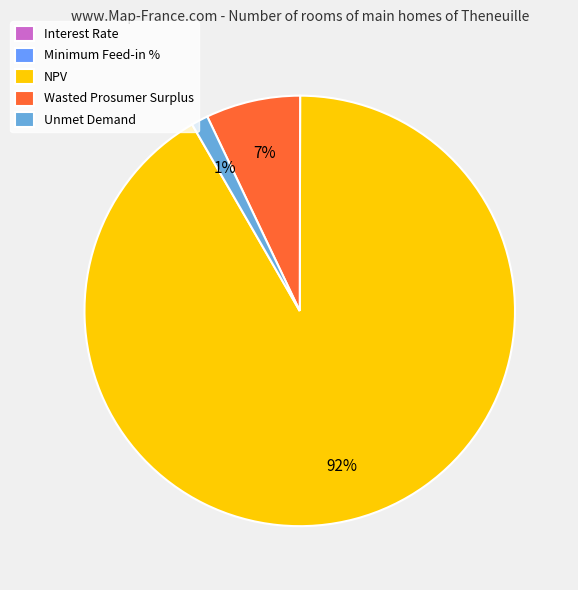

Is it true that Minimum Feed-in % is 0% of the pie?

True